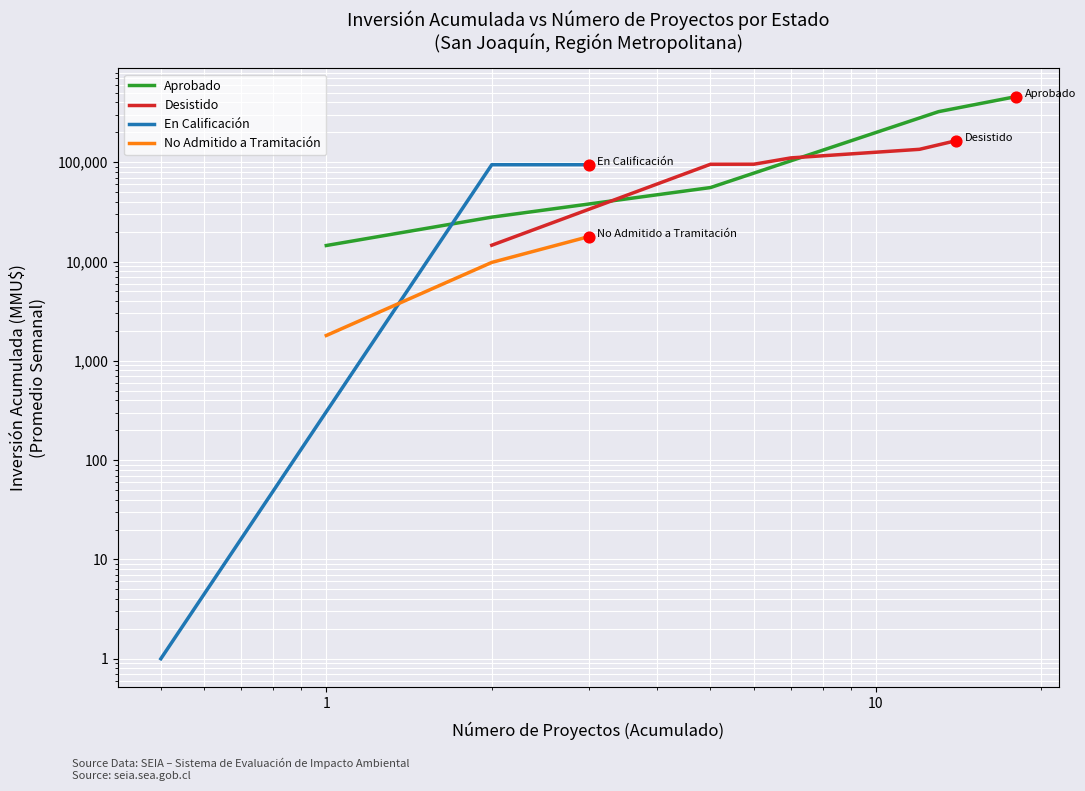

What are all the series names shown in the legend?

Aprobado, Desistido, En Calificación, No Admitido a Tramitación